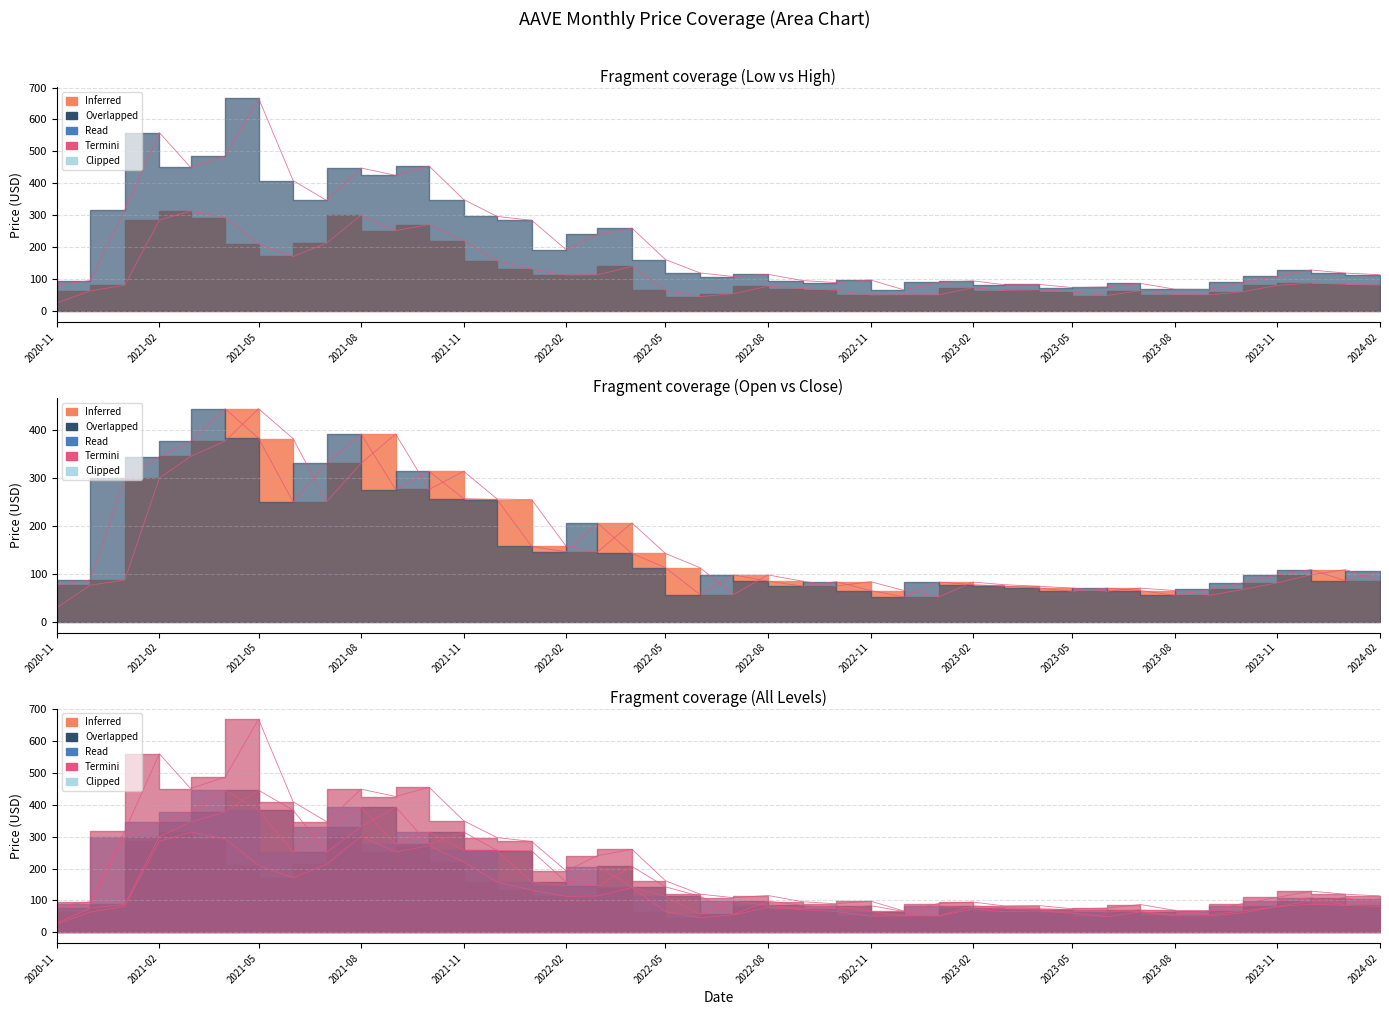

Which series has the largest range (max minus min)?

High